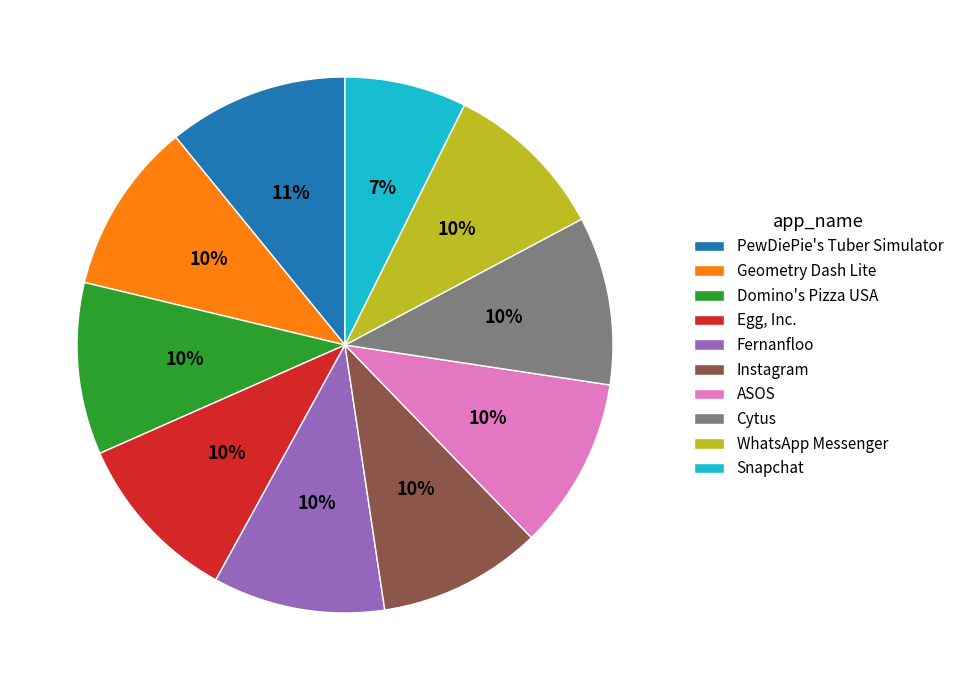

Between PewDiePie's Tuber Simulator and Instagram, which is larger?

PewDiePie's Tuber Simulator